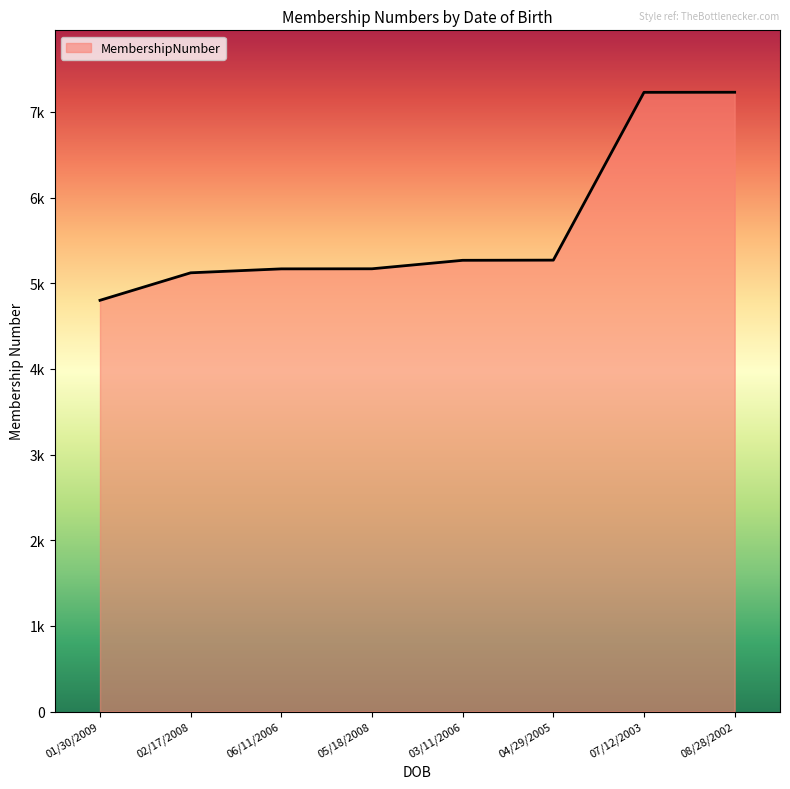

List the labels in order of value, largest first.

08/28/2002, 07/12/2003, 04/29/2005, 03/11/2006, 05/18/2008, 06/11/2006, 02/17/2008, 01/30/2009